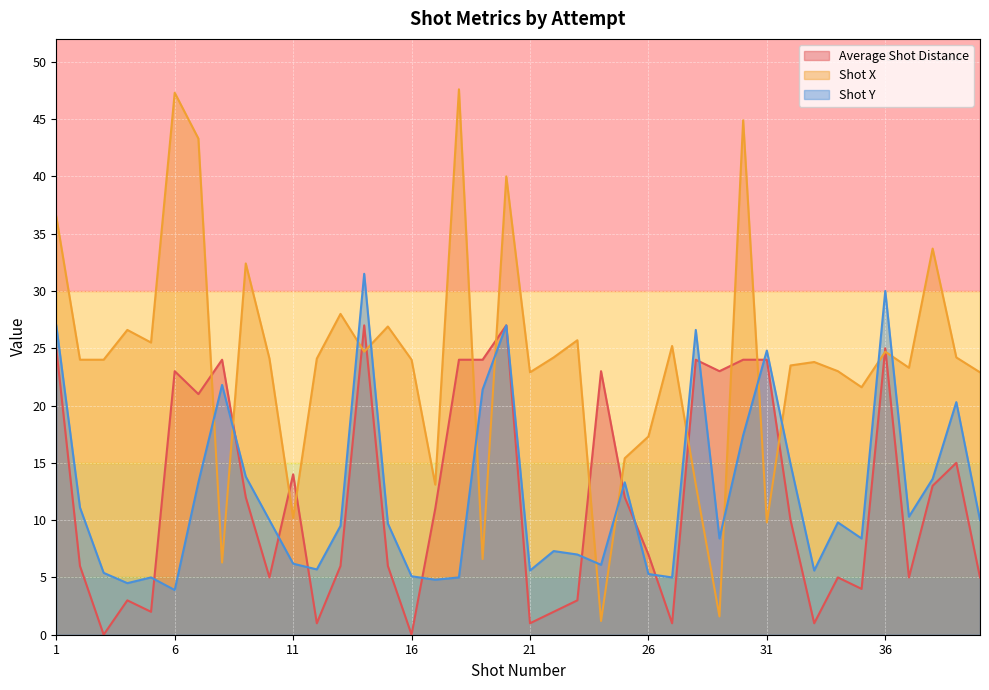

How many data points does each series have?

40